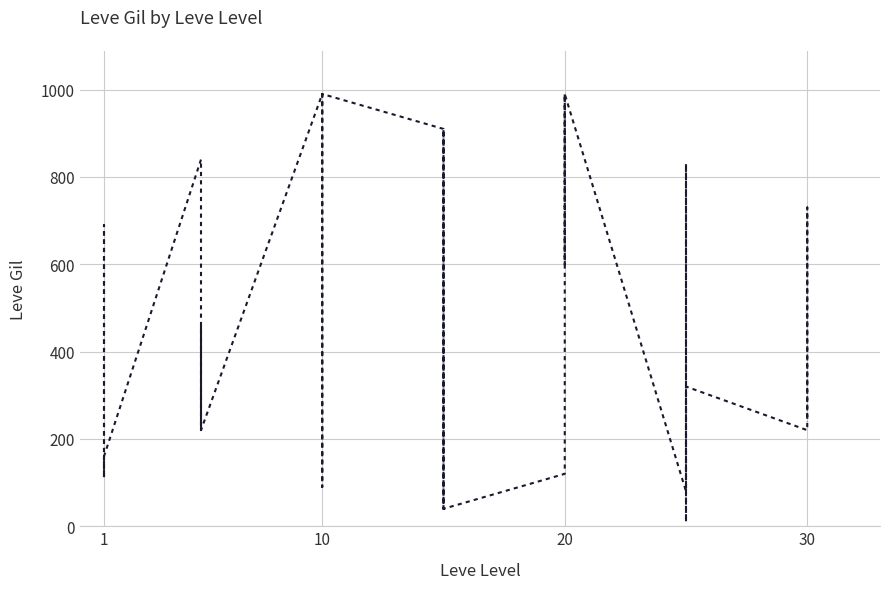

How many lines are shown in the chart?

1